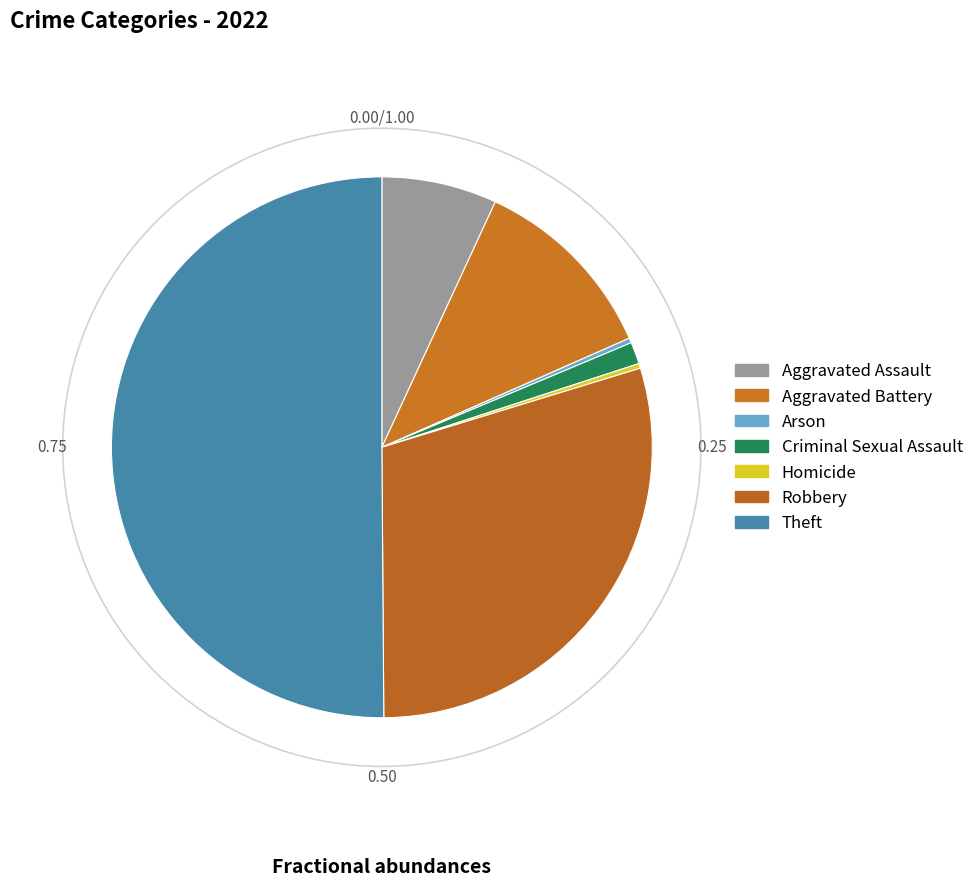

Which slice represents more than half of the pie?

Theft